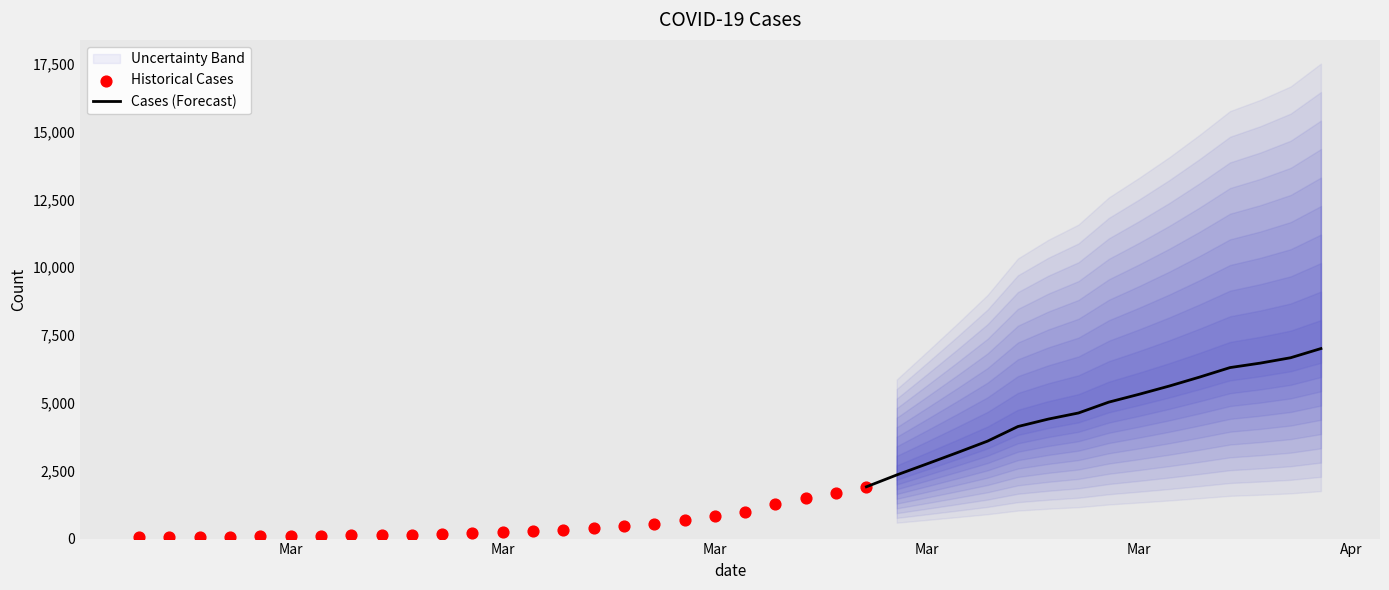

What is the change in value from 2020-03-02 to 2020-03-22?

+1822